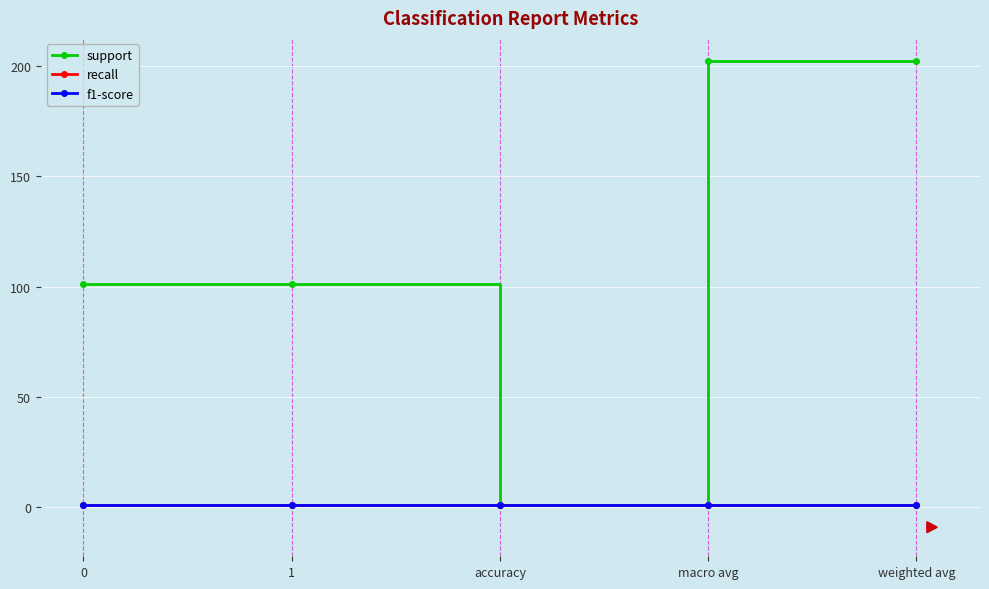

Does the chart have visible grid lines?

Yes